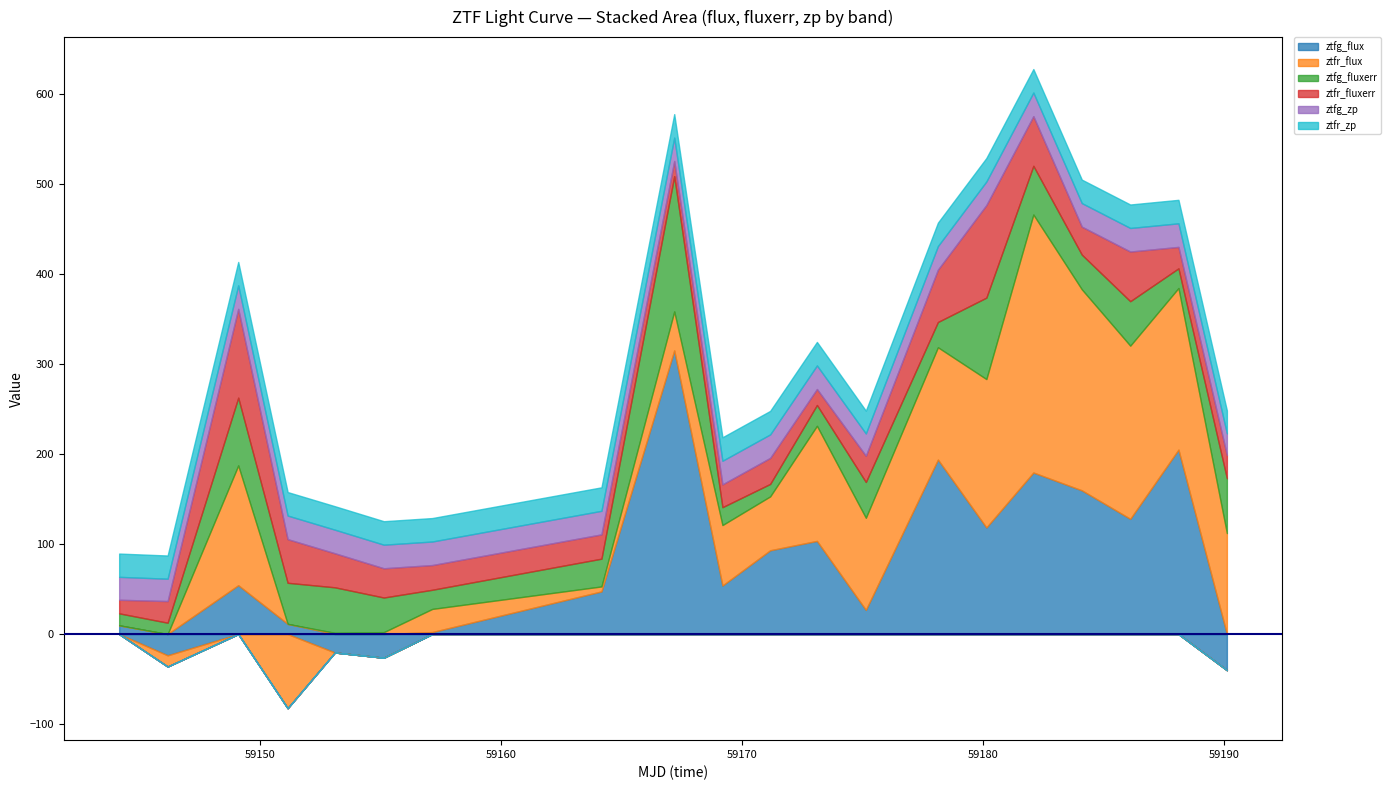

Where is the first local minimum for ztfr_flux?

1